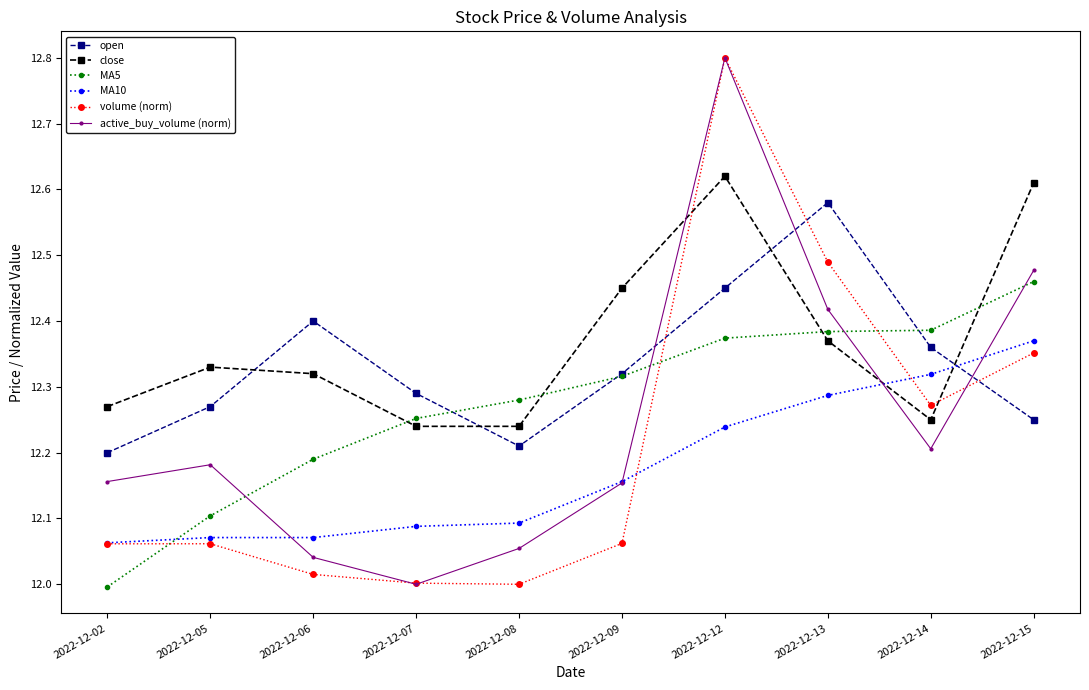

In active_buy_volume (norm), how many points are higher than both neighbors (excluding endpoints)?

2